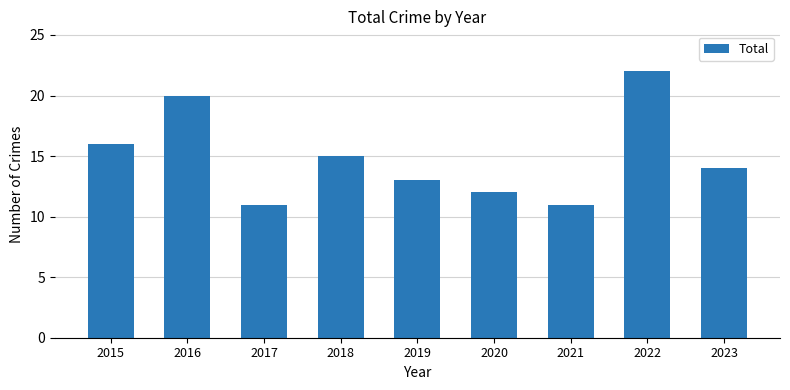

The chart shows a value of 14 at 2023. True or false?

True